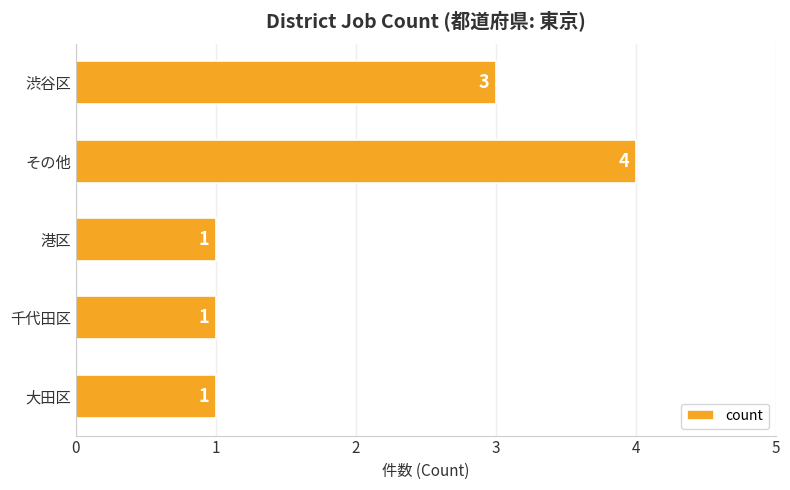

What is the label of the 4th bar from the bottom?

その他